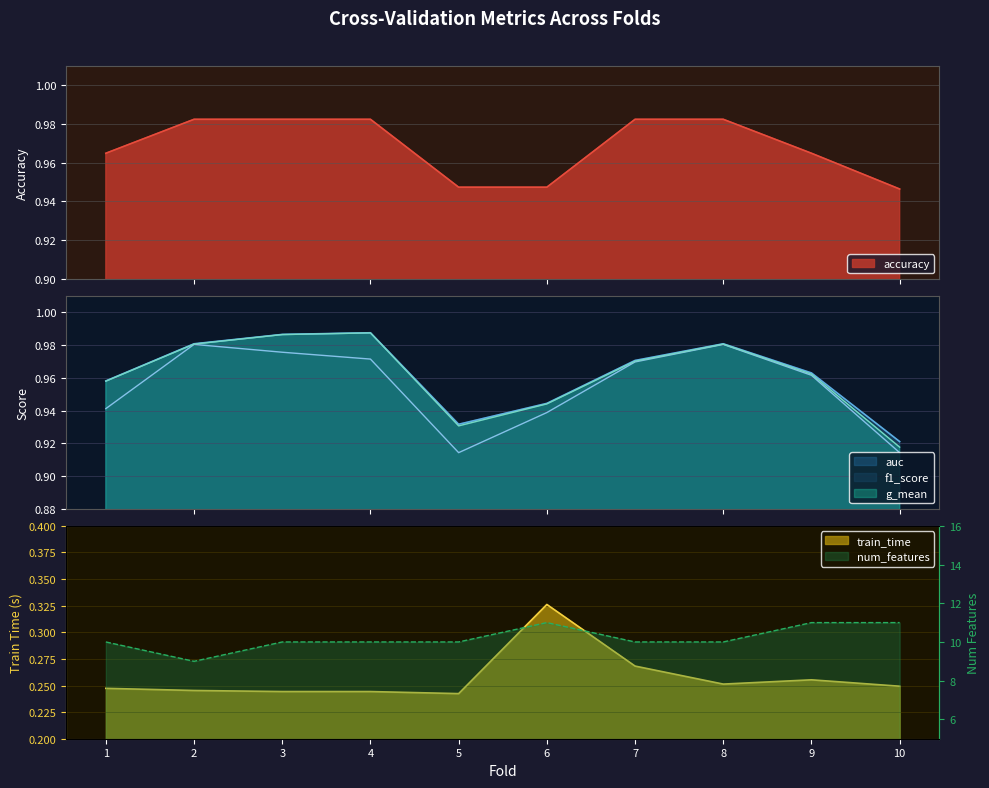

How many values in the num_features series exceed 10?

3